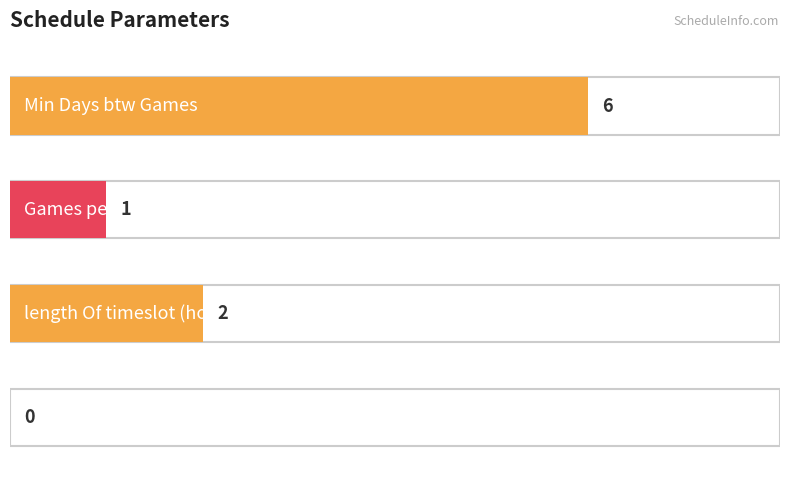

List the labels in order of value, smallest first.

Rank 0 / Tier 1, Games per Week, length Of timeslot (hours), Min Days btw Games